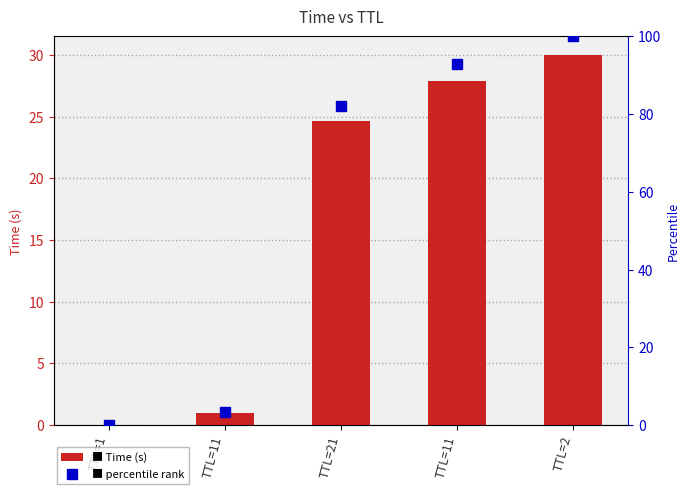

Rank the series at TTL=11 from highest to lowest value.

percentile rank, Time